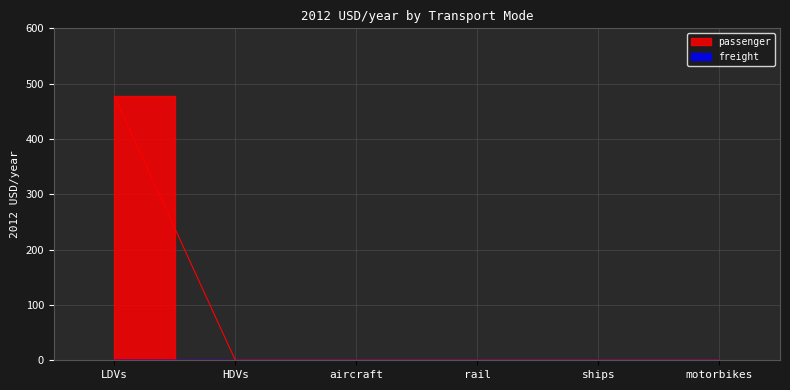

How many positive values are there?

1